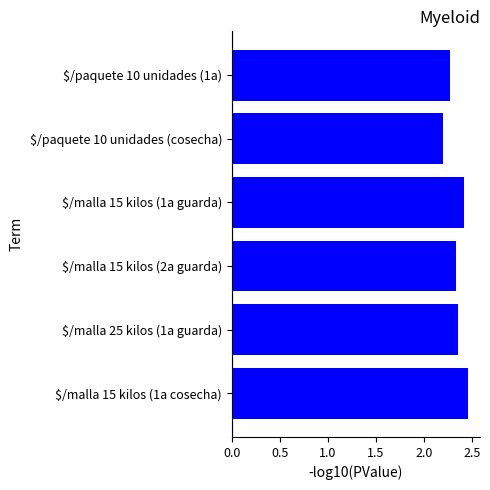

True or false: the data shows 2.4 at $/malla 15 kilos (1a guarda).

True